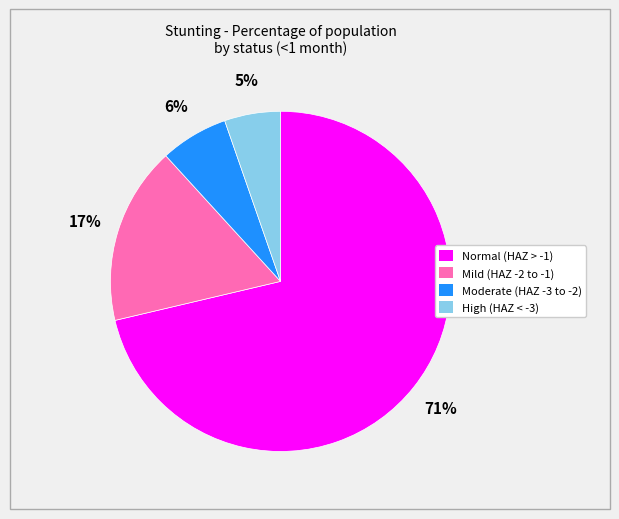

What is the smallest slice in the pie chart?

High (HAZ < -3)